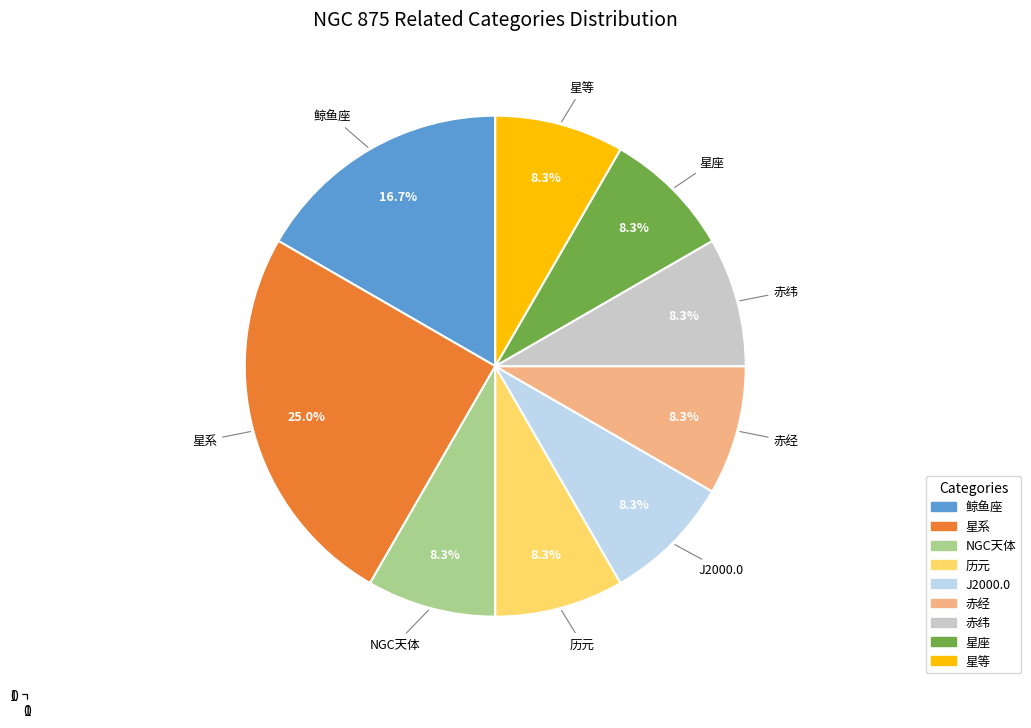

What percentage is the 赤经 slice, to the nearest percent?

8%